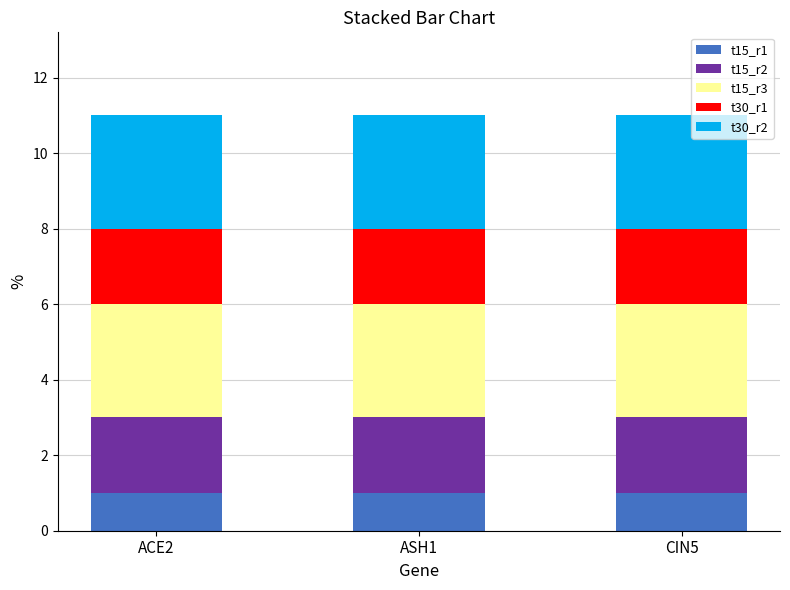

True or false: t15_r1 has a value of 1 at CIN5.

True